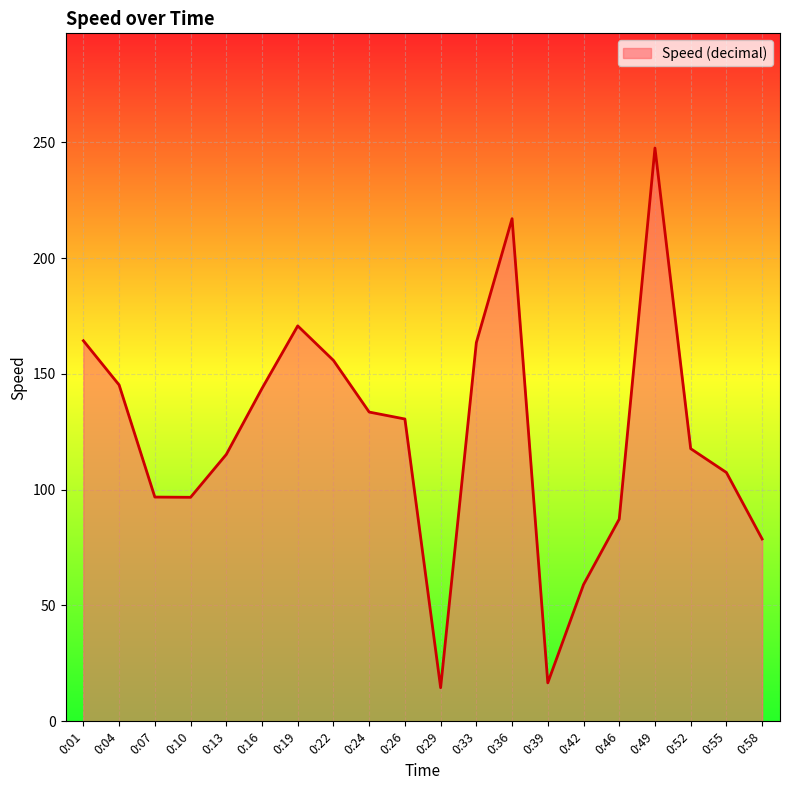

What is the minimum value shown in the chart?

14.5